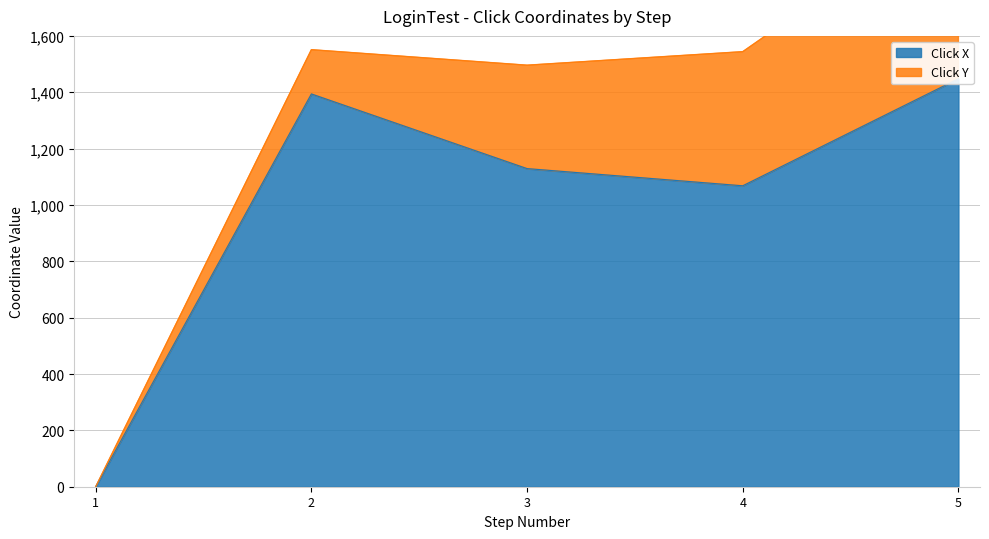

Which category has the lowest value across all series?

1